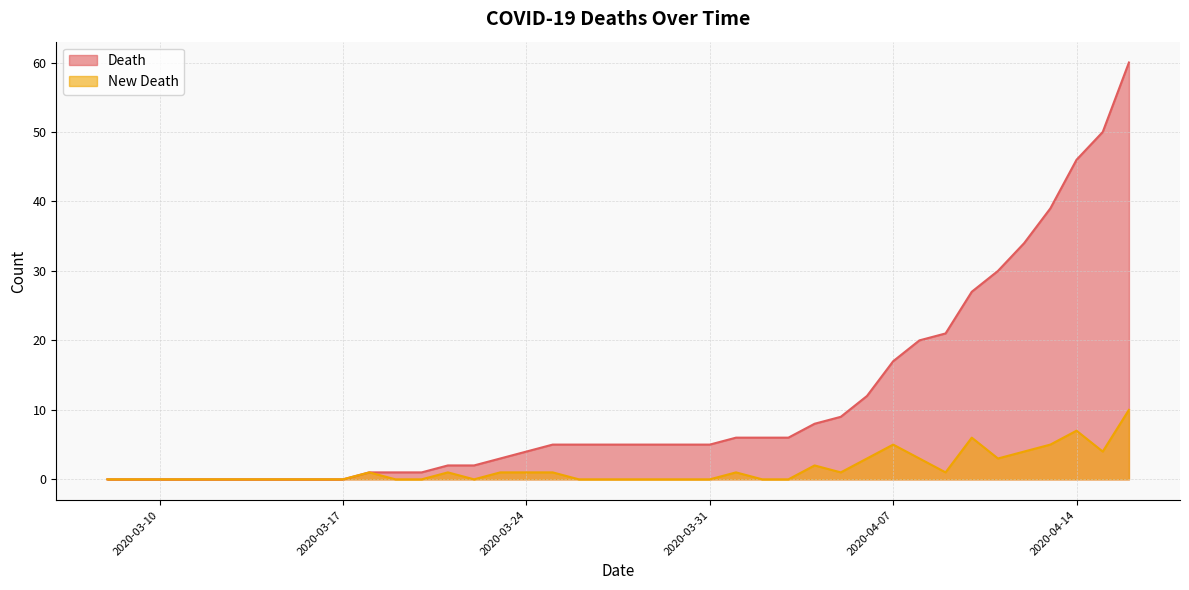

Which has a higher value, 2020-03-23 or 2020-03-15?

2020-03-23